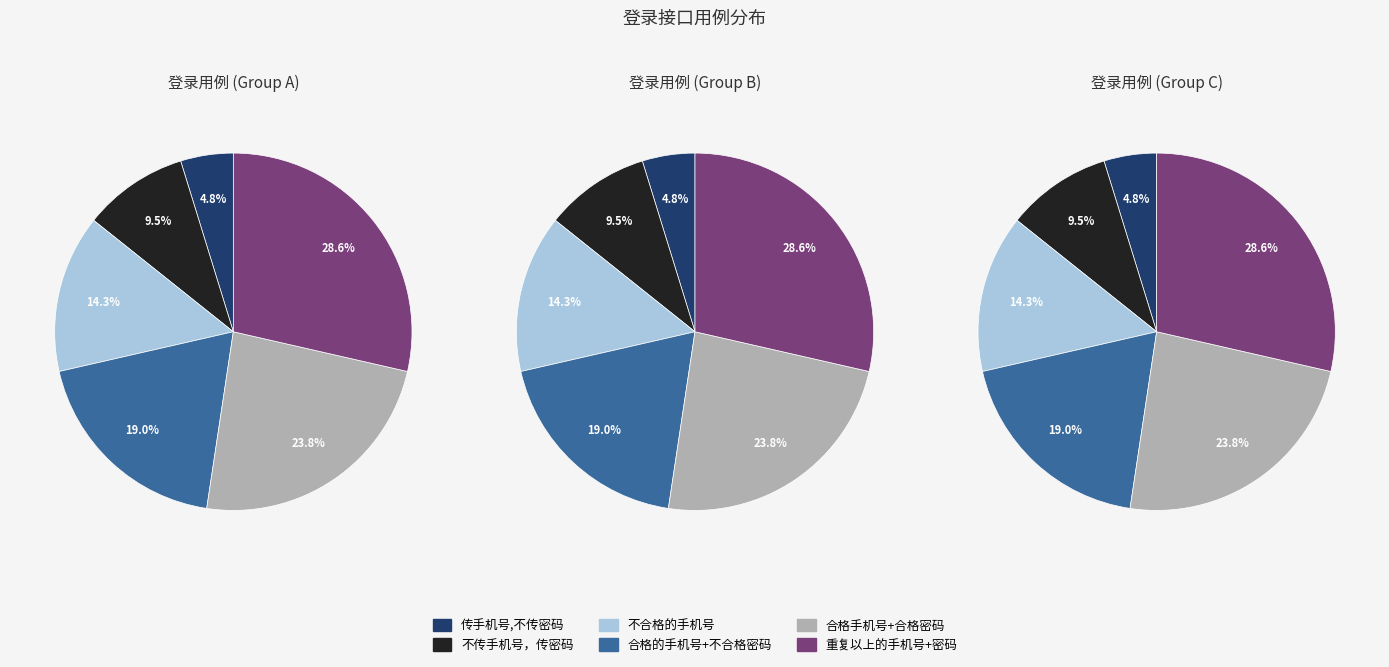

How many slices are in this pie chart?

6